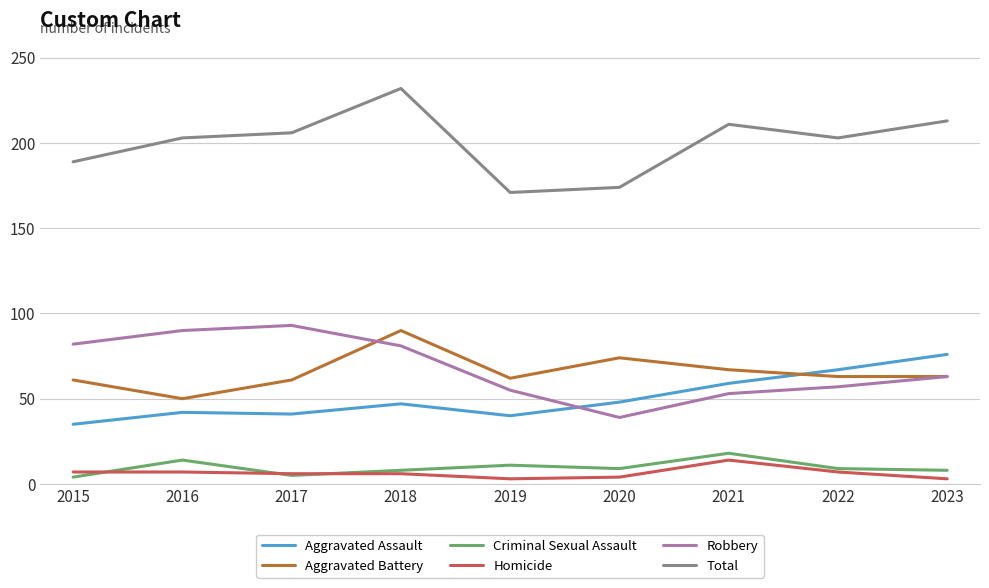

What is the sum of all Criminal Sexual Assault values?

86